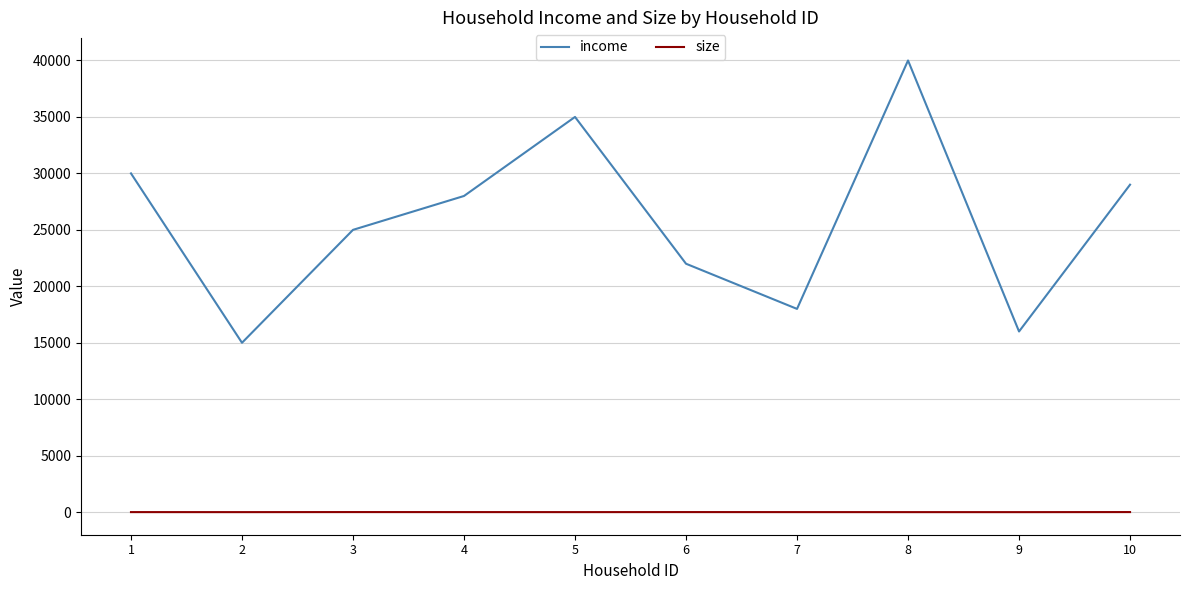

What is the maximum value for income?

40000